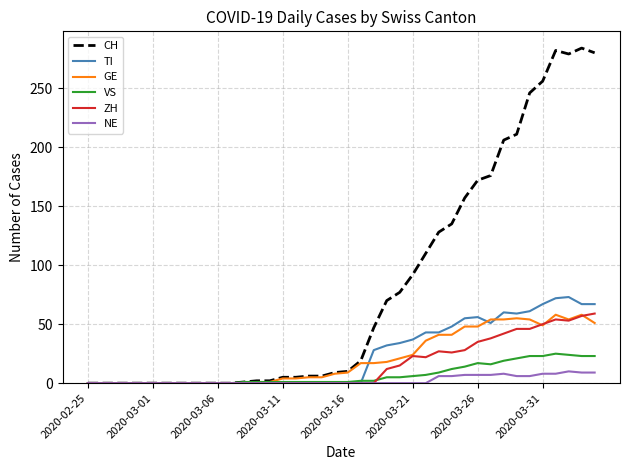

What are all the series names shown in the legend?

CH, TI, GE, VS, ZH, NE